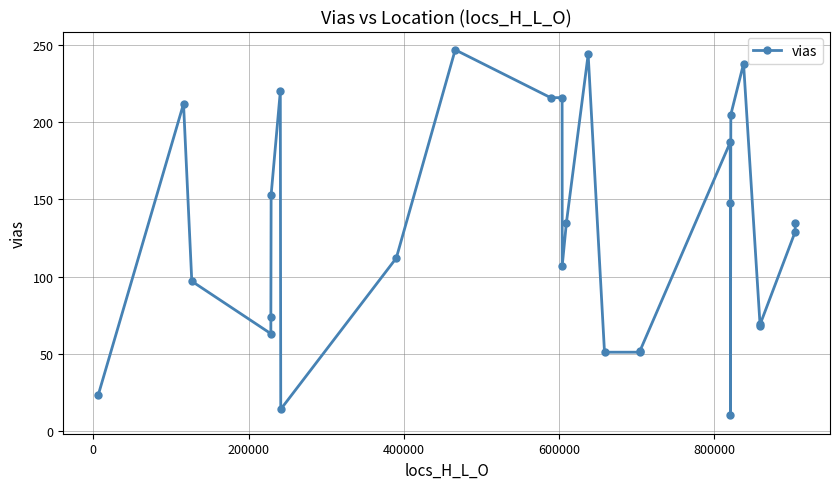

What is the average value?

129